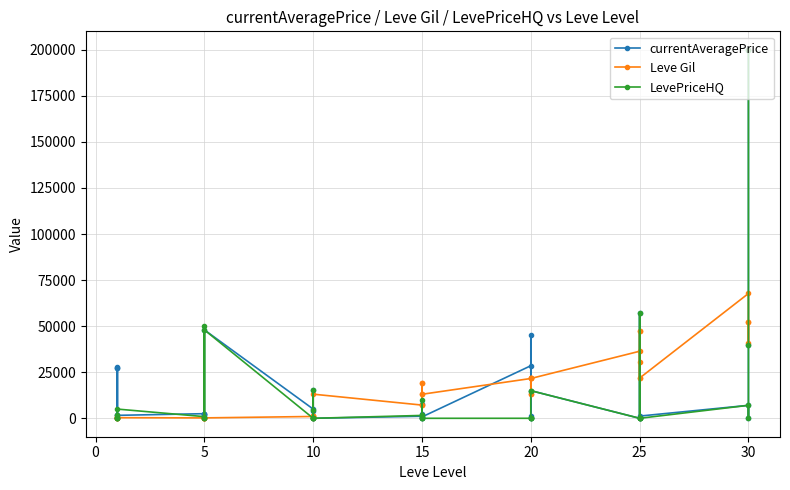

Between 15 and 20, which series saw the biggest shift?

Leve Gil